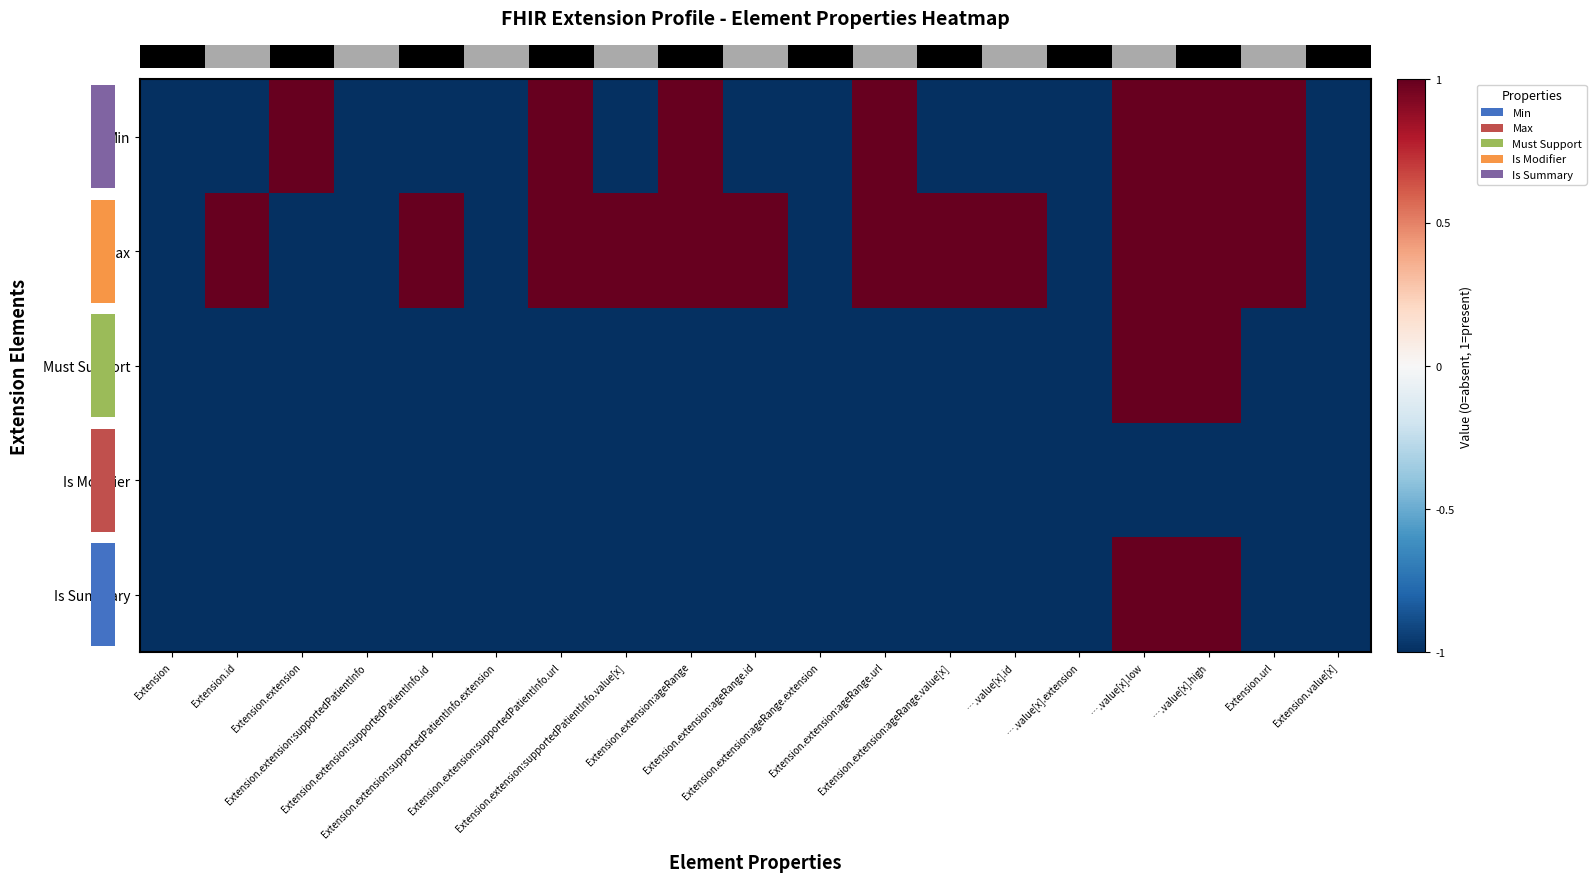

Reading right to left, transcribe all the data shown in this chart.

row_0: Extension.value[x]=-1	Extension.url=1	….value[x].high=1	….value[x].low=1	….value[x].extension=-1	….value[x].id=-1	Extension.extension:ageRange.value[x]=-1	Extension.extension:ageRange.url=1	Extension.extension:ageRange.extension=-1	Extension.extension:ageRange.id=-1	Extension.extension:ageRange=1	Extension.extension:supportedPatientInfo.value[x]=-1	Extension.extension:supportedPatientInfo.url=1	Extension.extension:supportedPatientInfo.extension=-1	Extension.extension:supportedPatientInfo.id=-1	Extension.extension:supportedPatientInfo=-1	Extension.extension=1	Extension.id=-1	Extension=-1
row_1: Extension.value[x]=-1	Extension.url=1	….value[x].high=1	….value[x].low=1	….value[x].extension=-1	….value[x].id=1	Extension.extension:ageRange.value[x]=1	Extension.extension:ageRange.url=1	Extension.extension:ageRange.extension=-1	Extension.extension:ageRange.id=1	Extension.extension:ageRange=1	Extension.extension:supportedPatientInfo.value[x]=1	Extension.extension:supportedPatientInfo.url=1	Extension.extension:supportedPatientInfo.extension=-1	Extension.extension:supportedPatientInfo.id=1	Extension.extension:supportedPatientInfo=-1	Extension.extension=-1	Extension.id=1	Extension=-1
row_2: Extension.value[x]=-1	Extension.url=-1	….value[x].high=1	….value[x].low=1	….value[x].extension=-1	….value[x].id=-1	Extension.extension:ageRange.value[x]=-1	Extension.extension:ageRange.url=-1	Extension.extension:ageRange.extension=-1	Extension.extension:ageRange.id=-1	Extension.extension:ageRange=-1	Extension.extension:supportedPatientInfo.value[x]=-1	Extension.extension:supportedPatientInfo.url=-1	Extension.extension:supportedPatientInfo.extension=-1	Extension.extension:supportedPatientInfo.id=-1	Extension.extension:supportedPatientInfo=-1	Extension.extension=-1	Extension.id=-1	Extension=-1
row_3: Extension.value[x]=-1	Extension.url=-1	….value[x].high=-1	….value[x].low=-1	….value[x].extension=-1	….value[x].id=-1	Extension.extension:ageRange.value[x]=-1	Extension.extension:ageRange.url=-1	Extension.extension:ageRange.extension=-1	Extension.extension:ageRange.id=-1	Extension.extension:ageRange=-1	Extension.extension:supportedPatientInfo.value[x]=-1	Extension.extension:supportedPatientInfo.url=-1	Extension.extension:supportedPatientInfo.extension=-1	Extension.extension:supportedPatientInfo.id=-1	Extension.extension:supportedPatientInfo=-1	Extension.extension=-1	Extension.id=-1	Extension=-1
row_4: Extension.value[x]=-1	Extension.url=-1	….value[x].high=1	….value[x].low=1	….value[x].extension=-1	….value[x].id=-1	Extension.extension:ageRange.value[x]=-1	Extension.extension:ageRange.url=-1	Extension.extension:ageRange.extension=-1	Extension.extension:ageRange.id=-1	Extension.extension:ageRange=-1	Extension.extension:supportedPatientInfo.value[x]=-1	Extension.extension:supportedPatientInfo.url=-1	Extension.extension:supportedPatientInfo.extension=-1	Extension.extension:supportedPatientInfo.id=-1	Extension.extension:supportedPatientInfo=-1	Extension.extension=-1	Extension.id=-1	Extension=-1